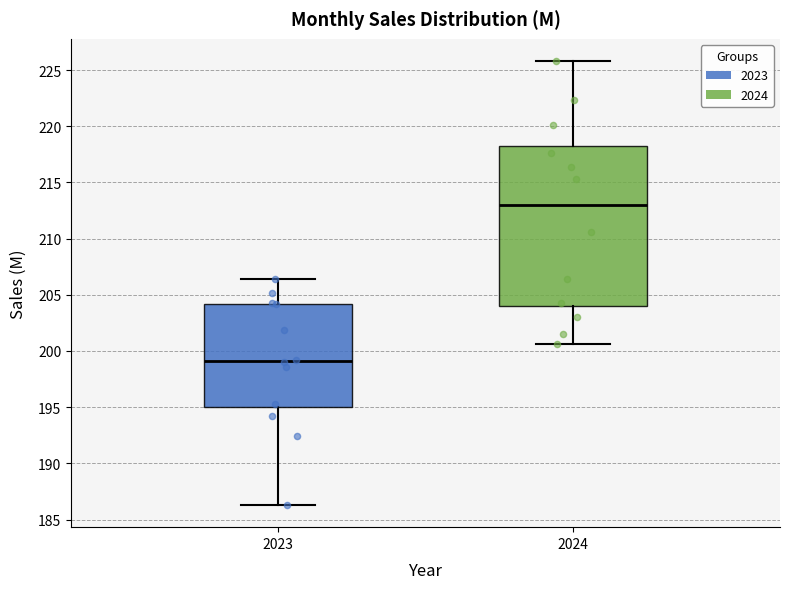

Reading left to right, transcribe this box plot: for each box, give where its median line is, the range the box spans, and where its two whiskers end, as read against the y-axis. The values are not printed on the chart, so give them approximately, as read against the axis.

2023: median 199.0, box 195.0 to 204.0, whiskers 186.5 to 206.5
2024: median 213.0, box 204.0 to 218.0, whiskers 200.5 to 226.0